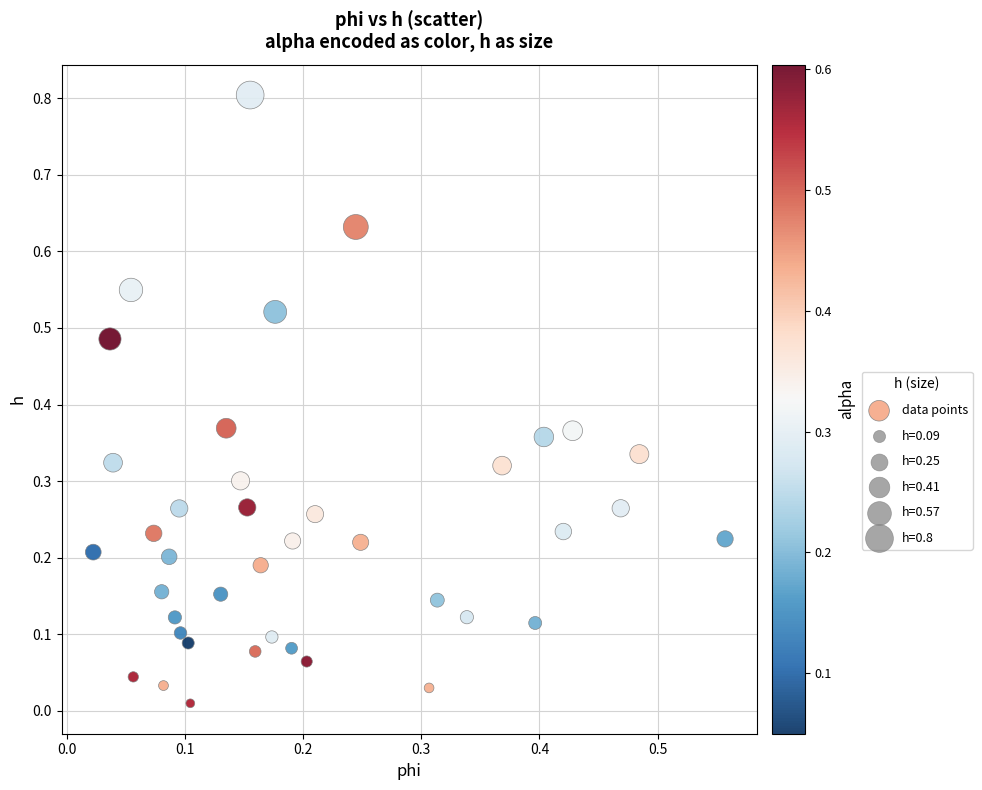

What is the range of Y values (max minus min)?

0.8